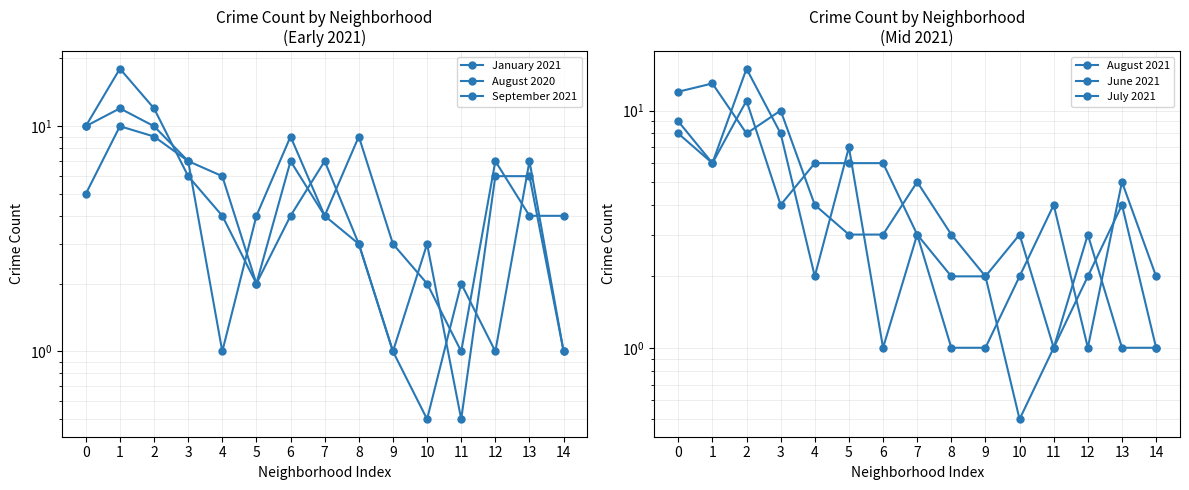

Does the chart display data point markers on the line(s)?

Yes